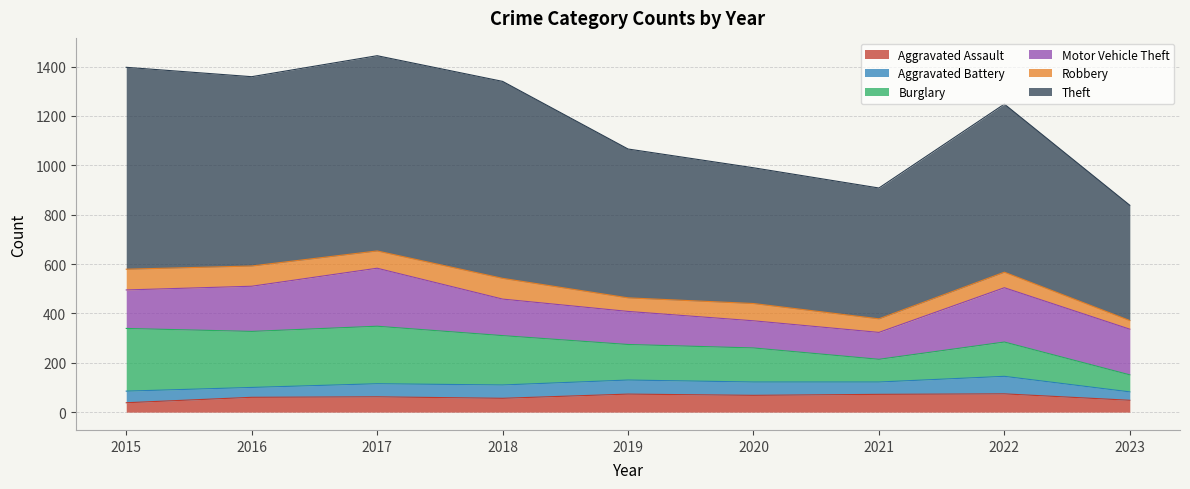

At 2017, list the series in order from largest to smallest.

Theft, Motor Vehicle Theft, Burglary, Robbery, Aggravated Assault, Aggravated Battery